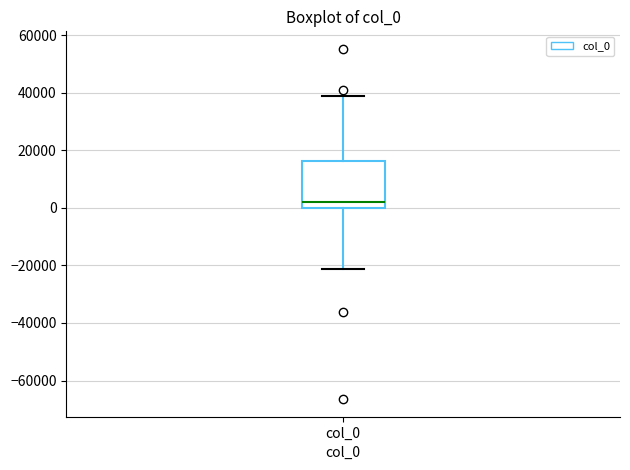

Where does the upper whisker of the box for col_0 end on the y-axis? The values are not printed on the chart, so give them approximately, as read against the axis.

38000